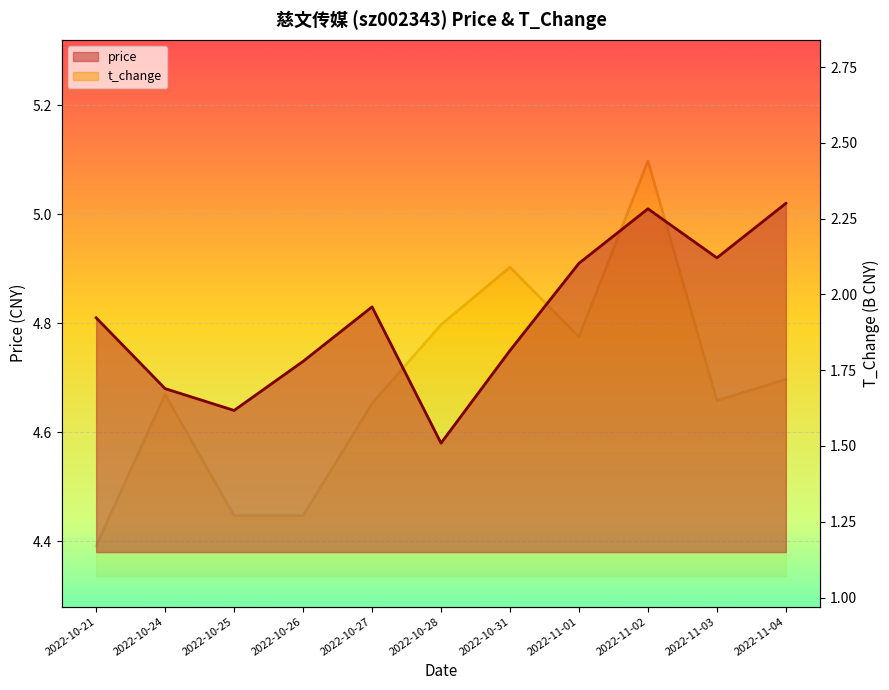

What is the lowest value of the t_change series?

1.2